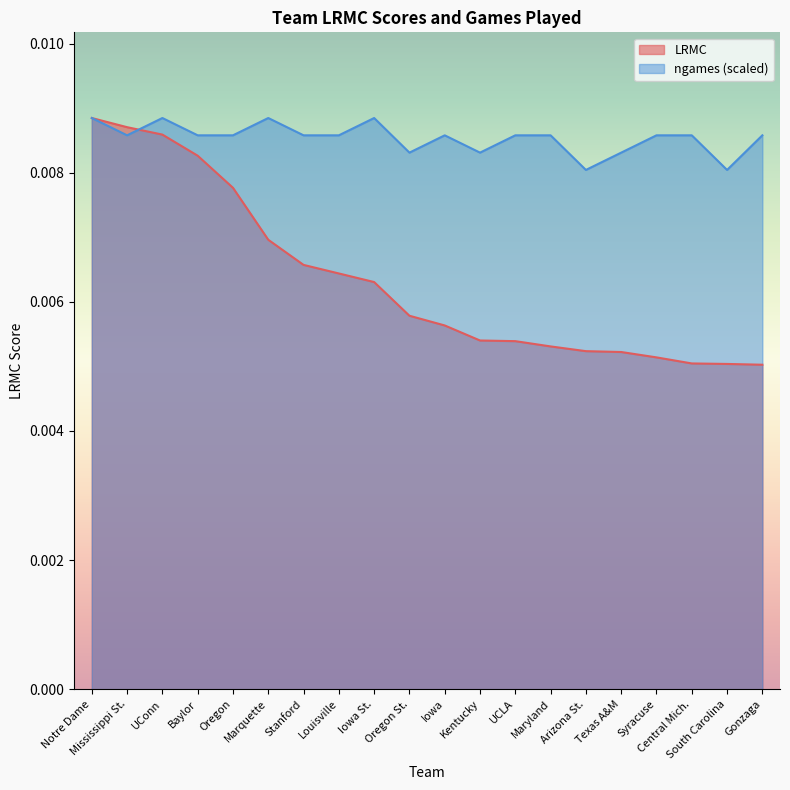

Rank the series at Gonzaga from lowest to highest value.

LRMC, ngames (scaled)